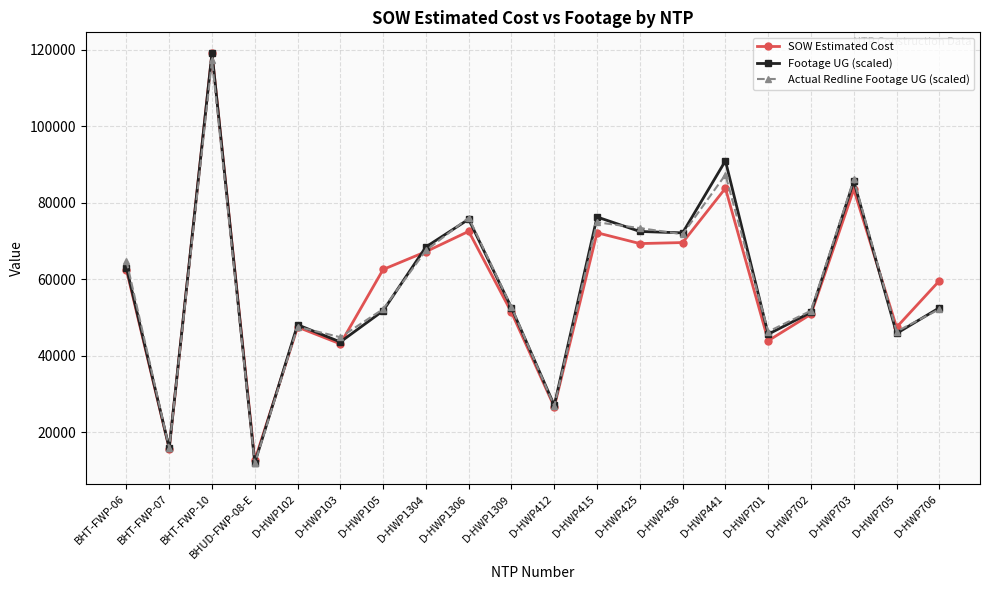

The value of Footage UG (scaled) at D-HWP441 is 90917.7. True or false?

True